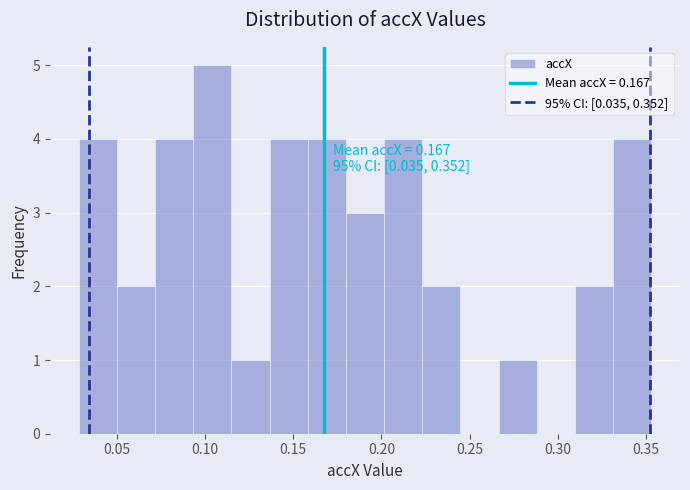

Which range on the x-axis has the tallest bar?

0.095 to 0.115